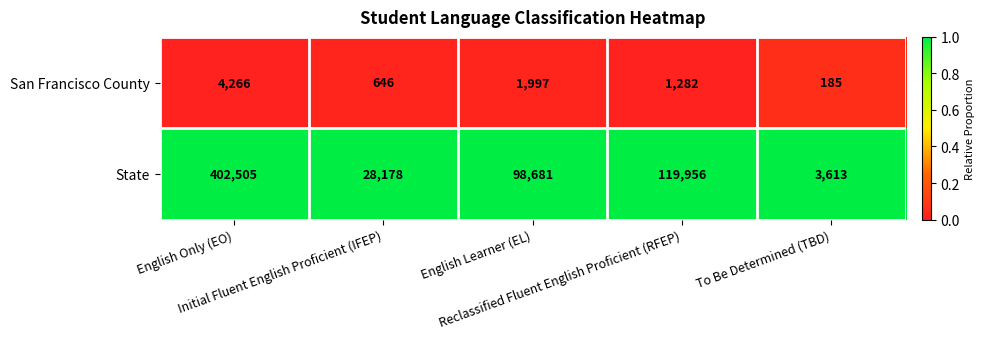

What is the lowest value of the State series?

3613